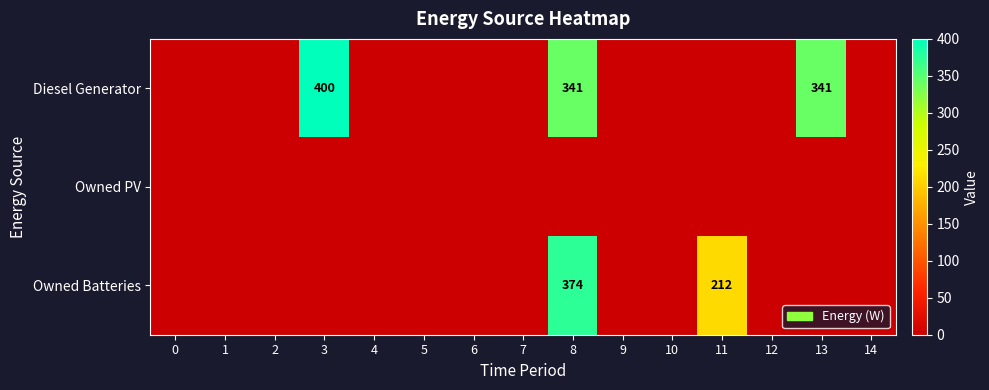

The value of Owned Batteries at 11 is 212. True or false?

True